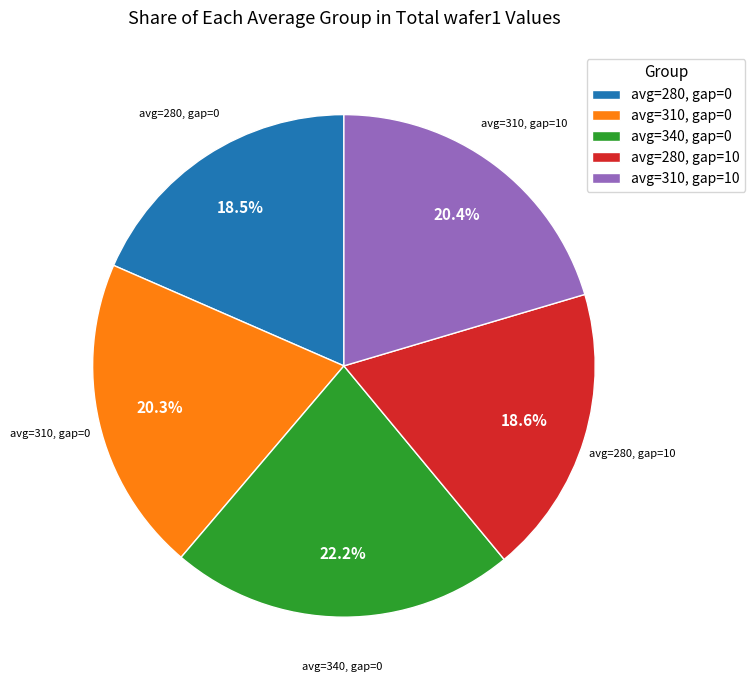

Which category has the biggest portion of the pie?

avg=340, gap=0